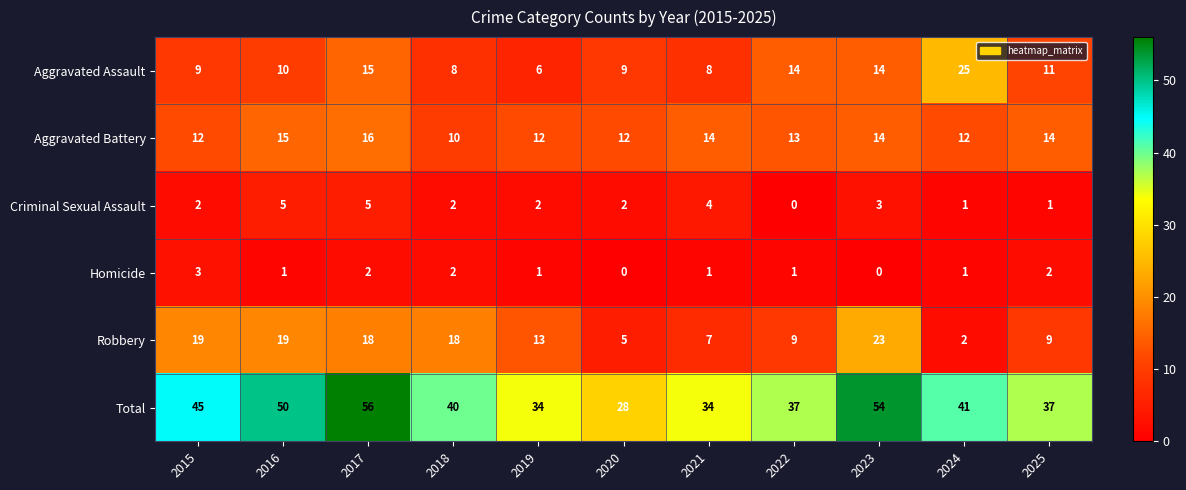

The value of Homicide at 2025 is 1. True or false?

False